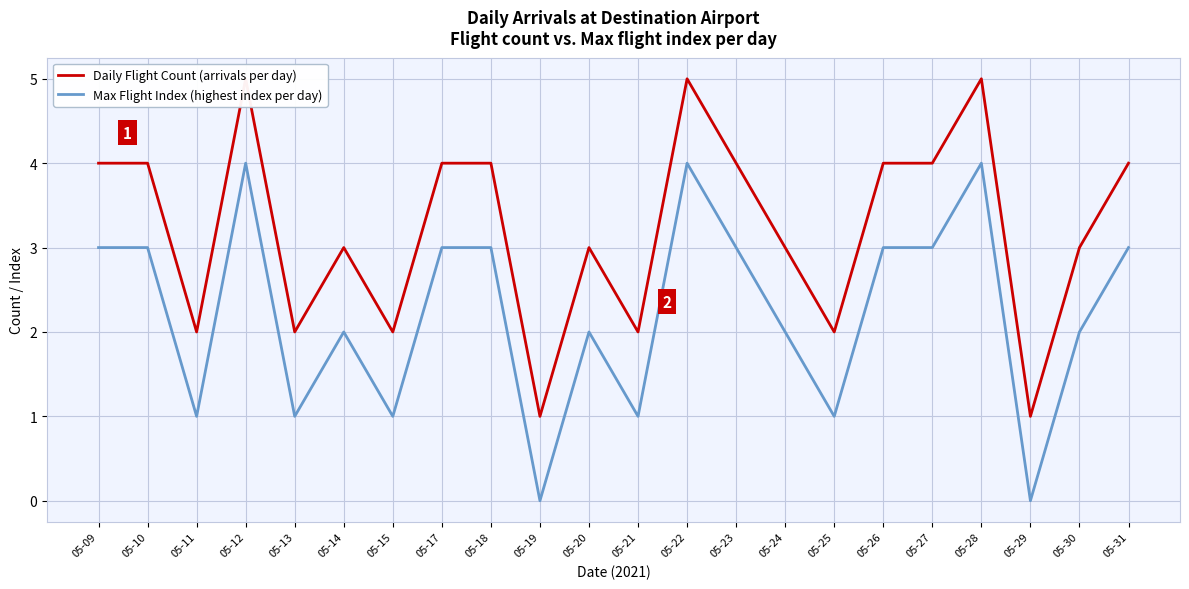

Between 05-12 and 05-28, which series saw the biggest shift?

Daily Flight Count (arrivals per day)